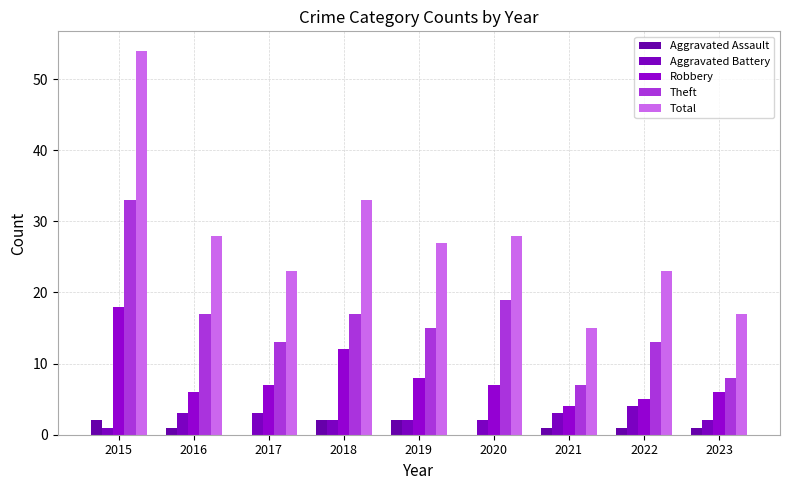

The value of Aggravated Assault at 2018 is 2. True or false?

True